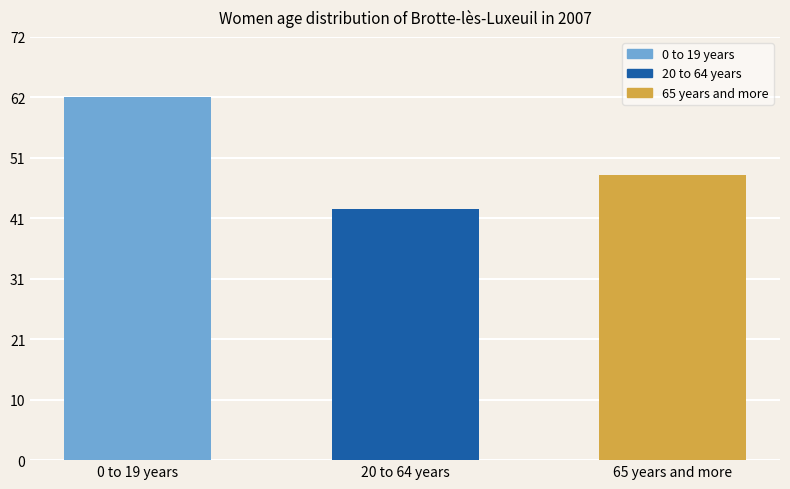

Rank the categories by value from lowest to highest.

20 to 64 years, 65 years and more, 0 to 19 years